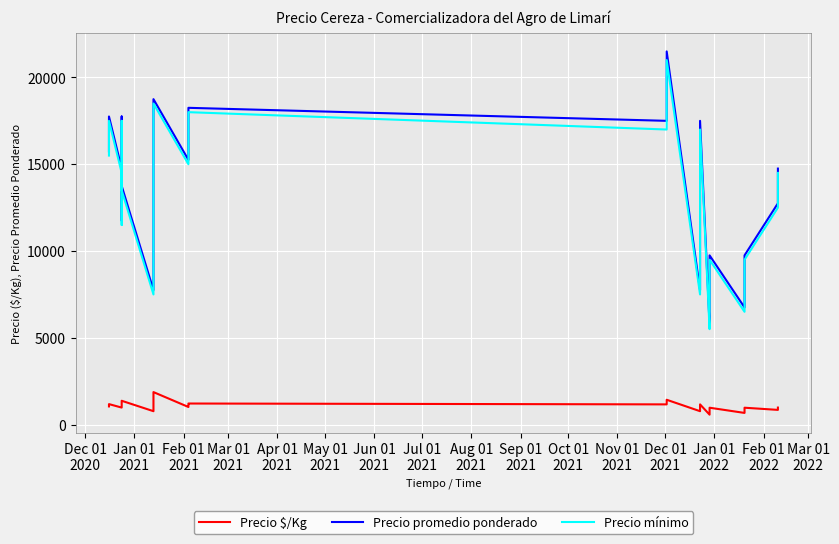

What are all the series names shown in the legend?

Precio $/Kg, Precio promedio ponderado, Precio mínimo